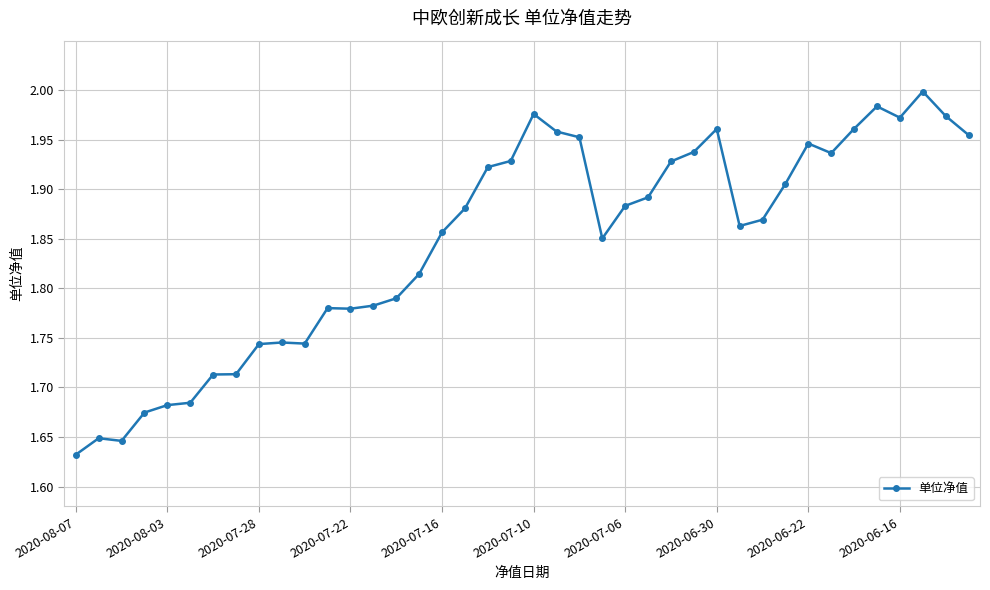

What is the sum of all values?

73.9